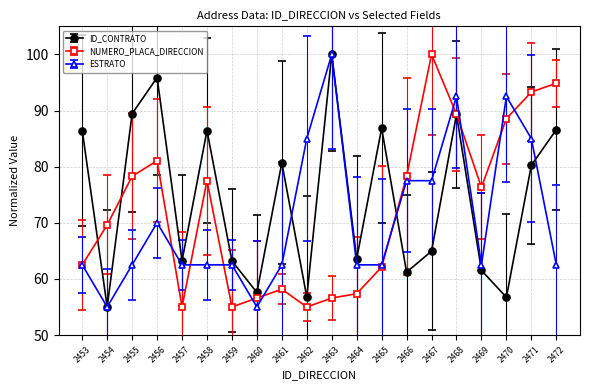

Is the value of ESTRATO at 2471 greater than the value of ID_CONTRATO at 2463?

No